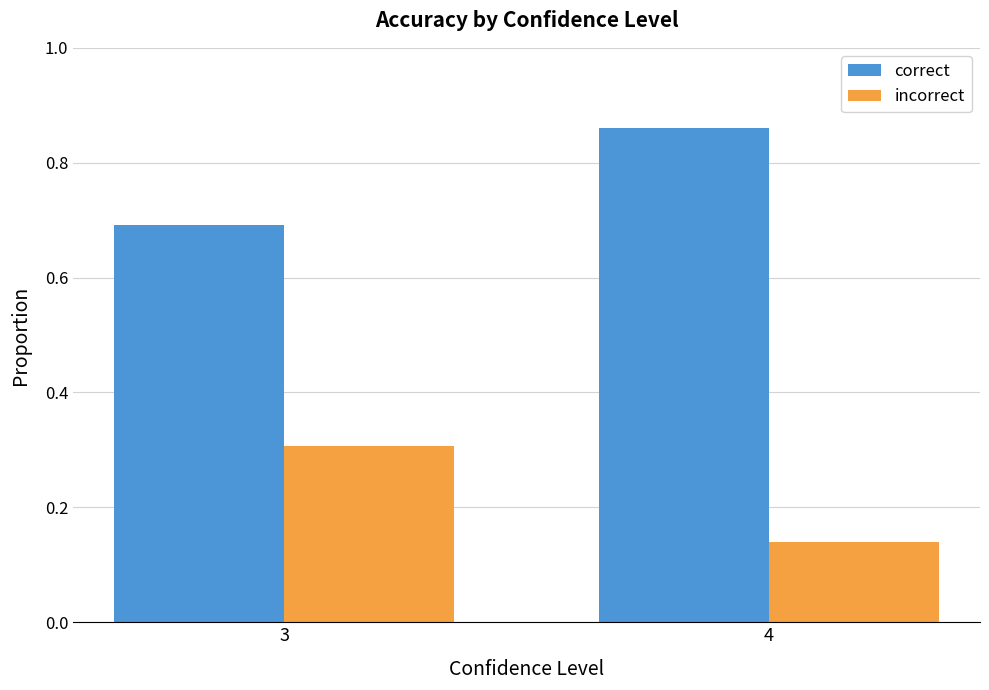

What value does the correct series have at 3?

0.7